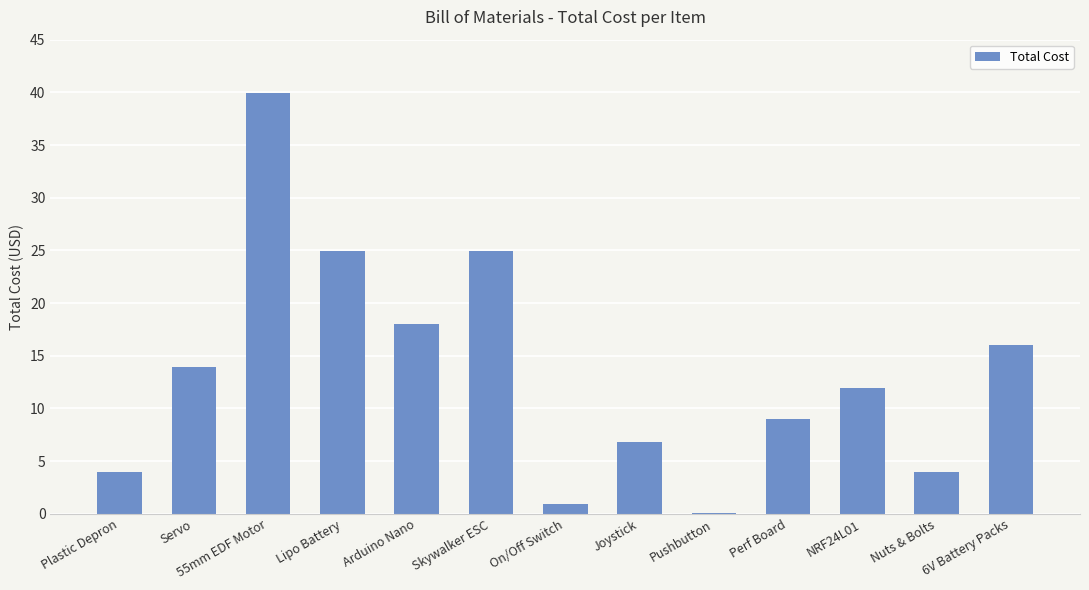

Which category has the highest value across all series?

55mm EDF Motor